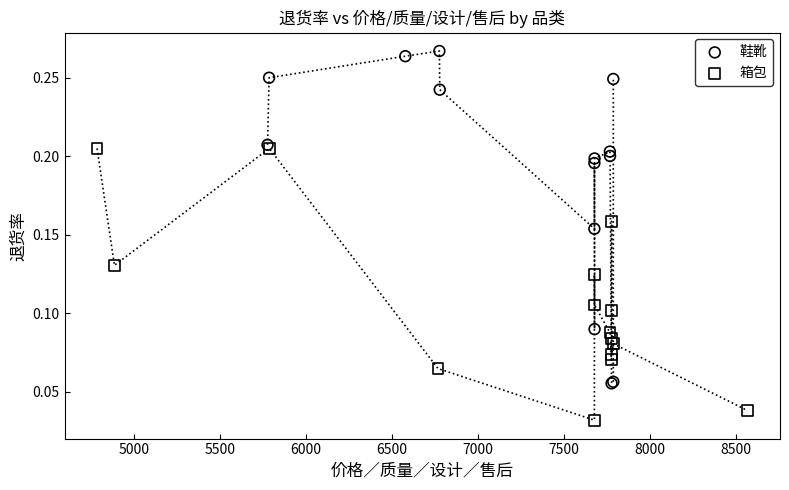

Which series has the widest spread of Y values?

鞋靴